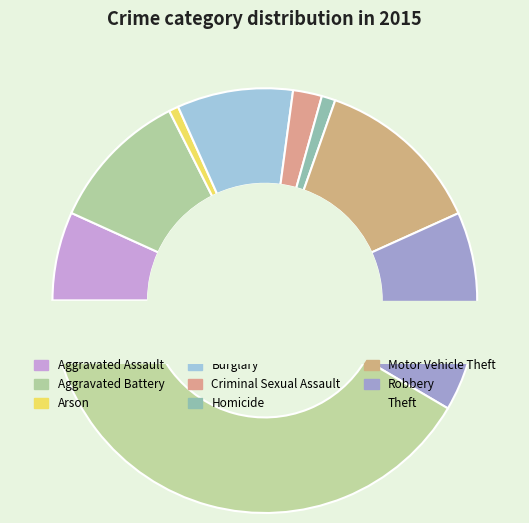

Is the sum of Homicide and Burglary greater than half?

No